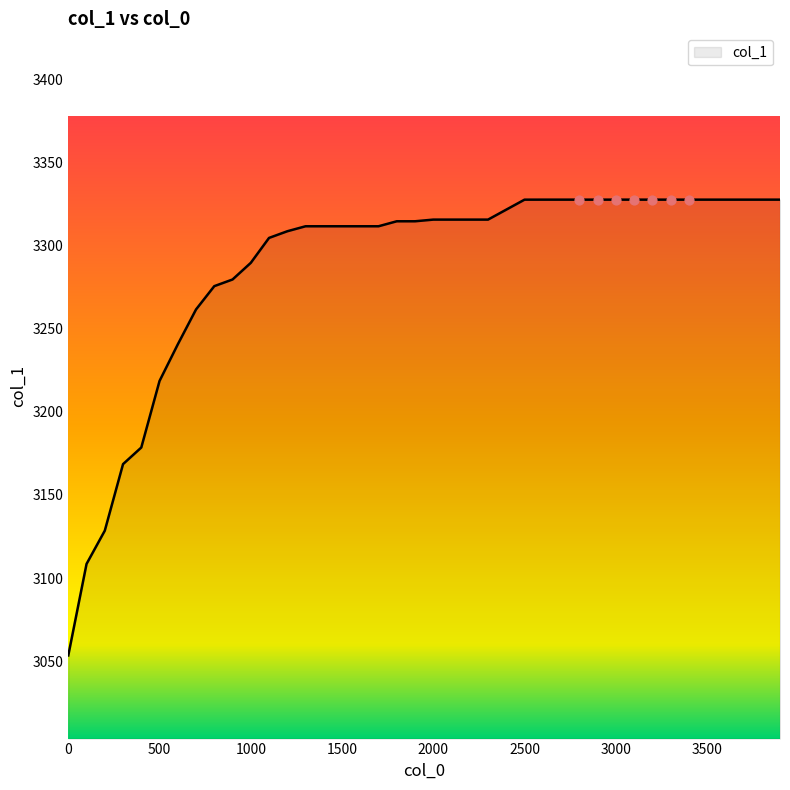

What is the smallest value displayed?

3053.5